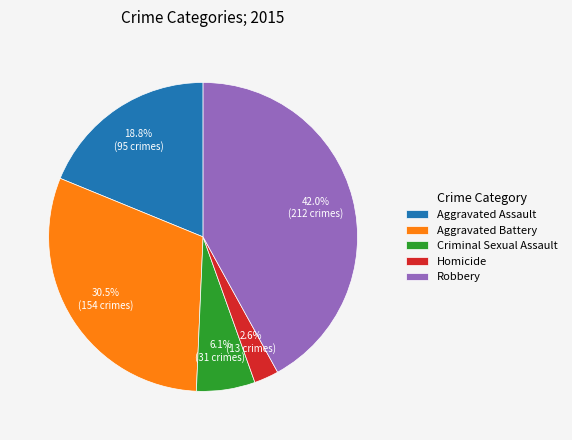

How much of the chart is everything except Aggravated Battery?

69.5%